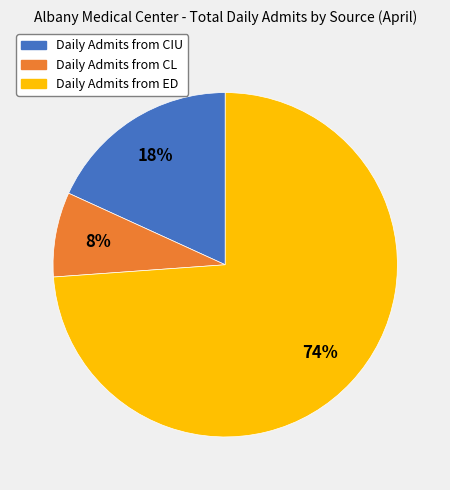

What is the largest slice in the pie chart?

Daily Admits from ED